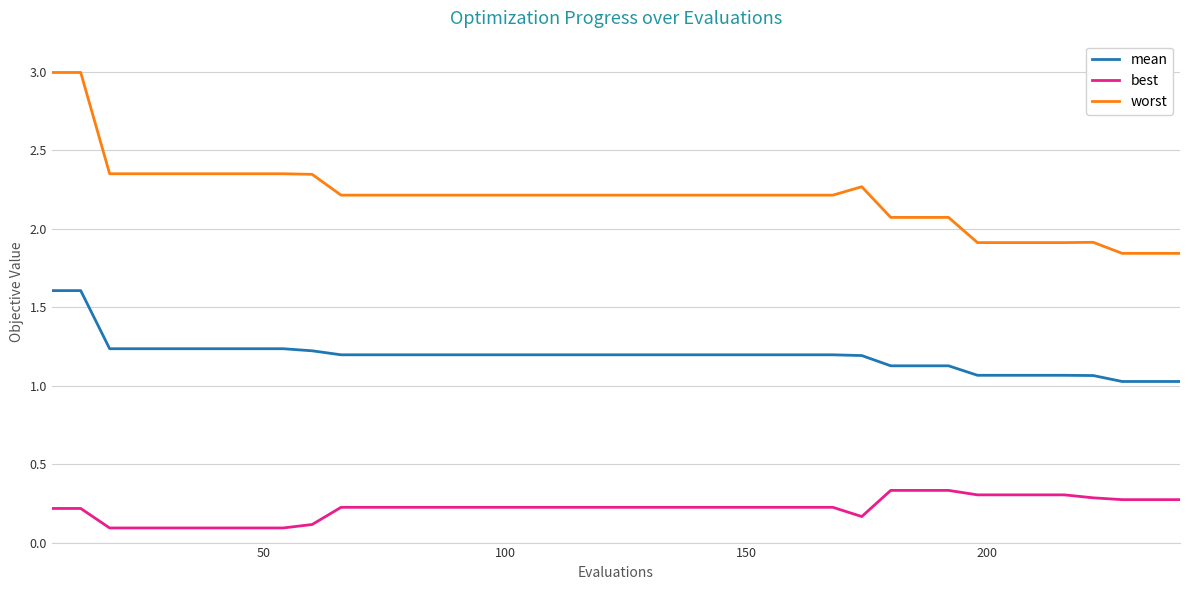

List the series in order of their overall mean, highest first.

worst, mean, best